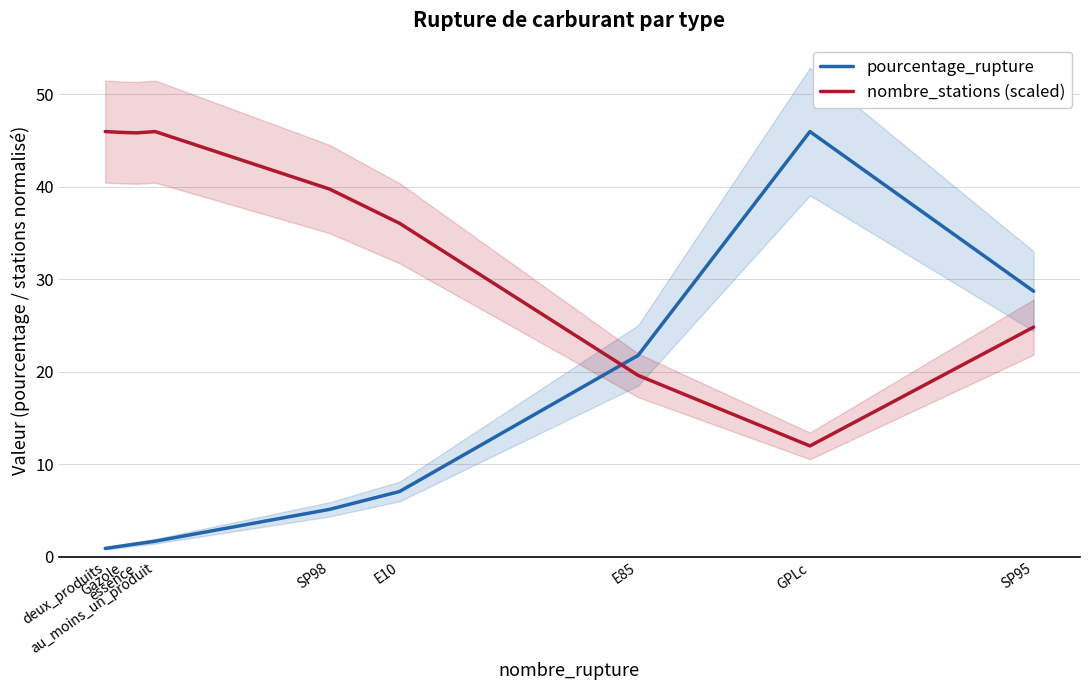

At SP95, list the series in order from largest to smallest.

pourcentage_rupture, nombre_stations (scaled)